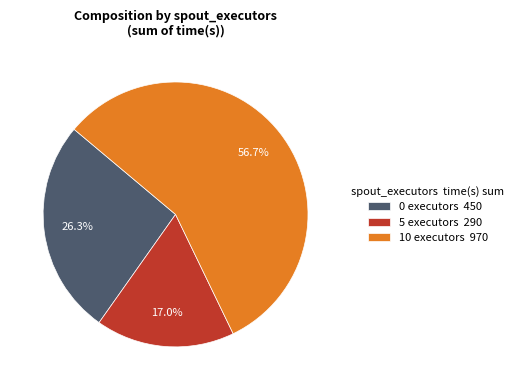

Does 0 executors 450 account for over 50% of the chart?

No